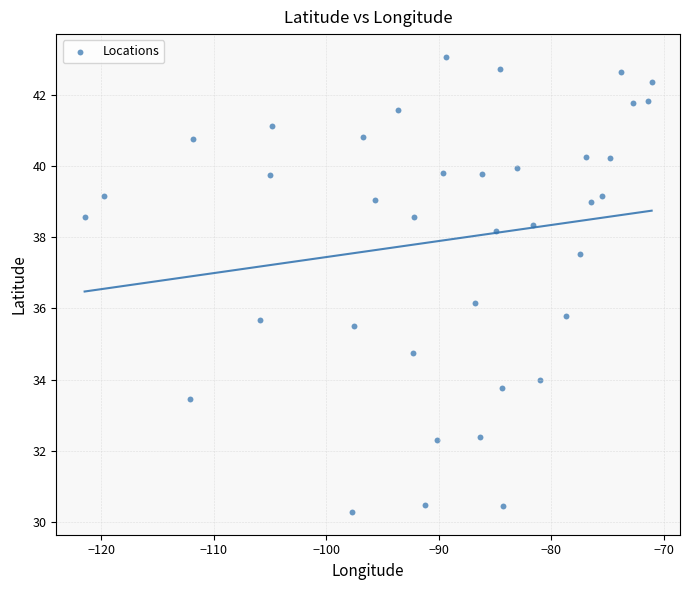

What is the range of Y values (max minus min)?

12.8